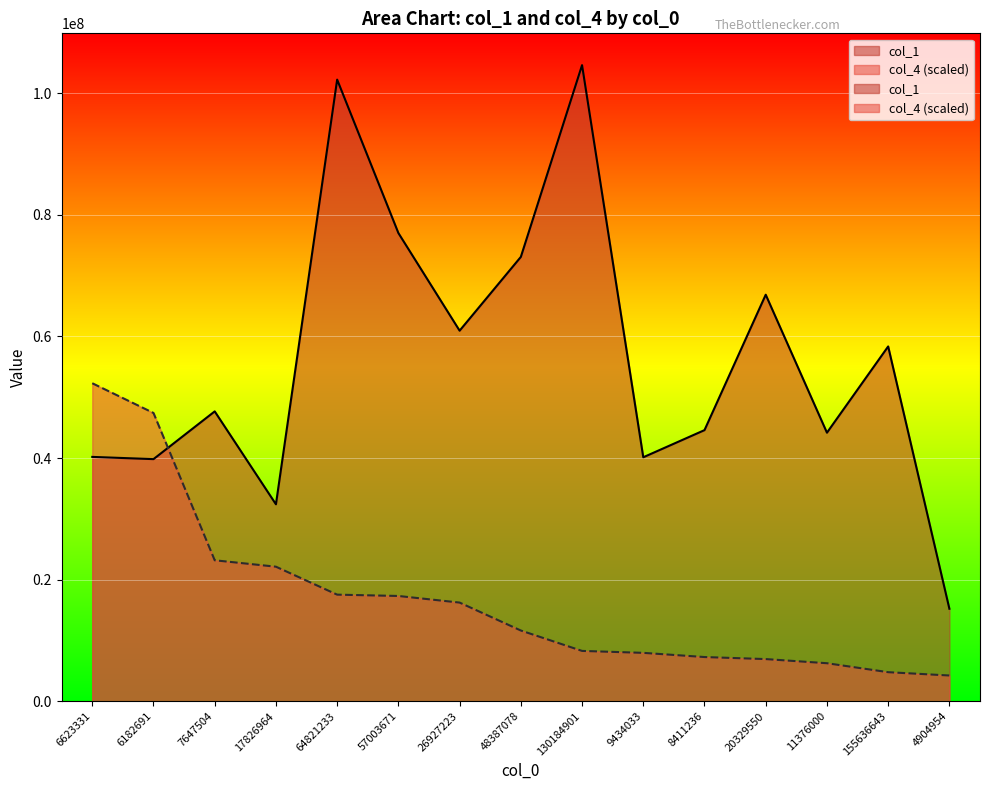

Between which two adjacent categories do col_1 and col_4 first intersect?

6182691 and 7647504